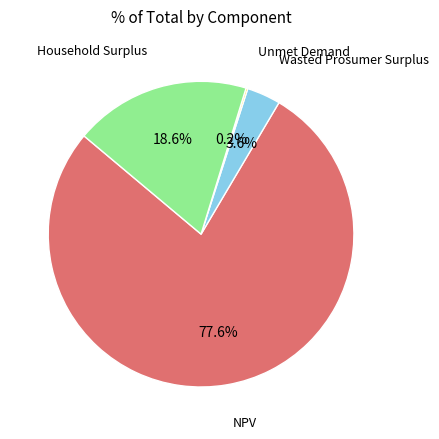

Is there any slice that represents more than half of the pie?

Yes